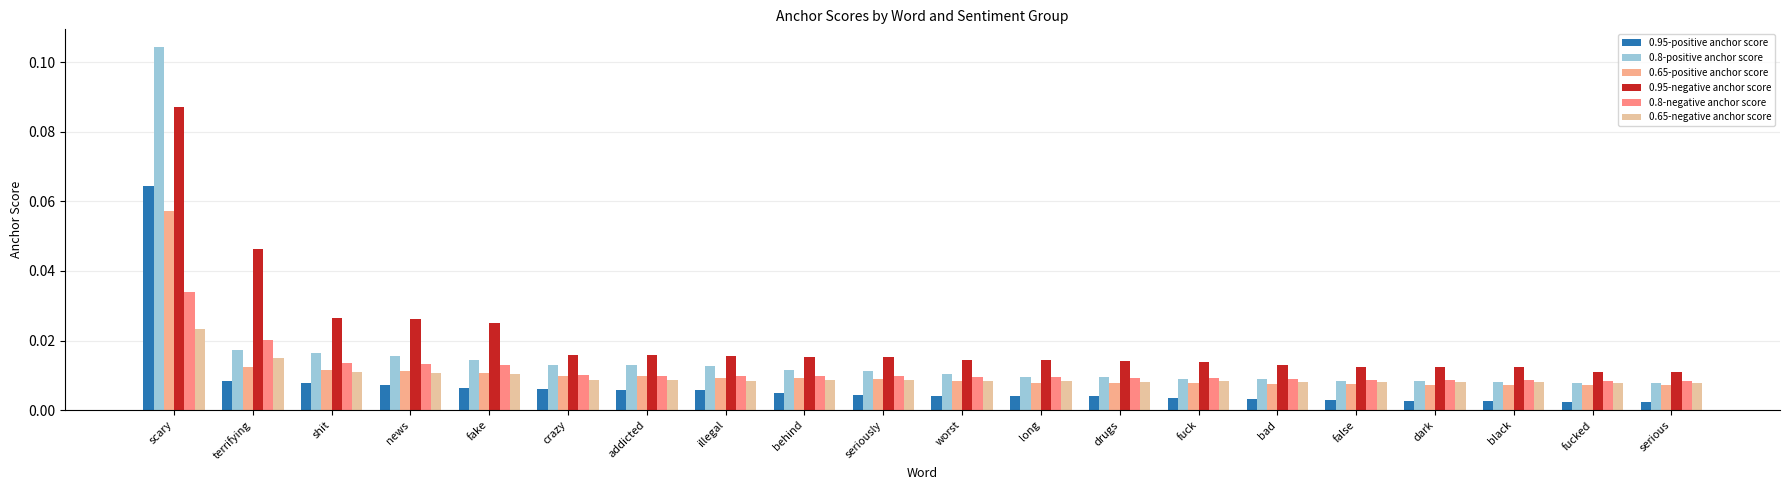

Which label corresponds to the largest value in the chart?

scary